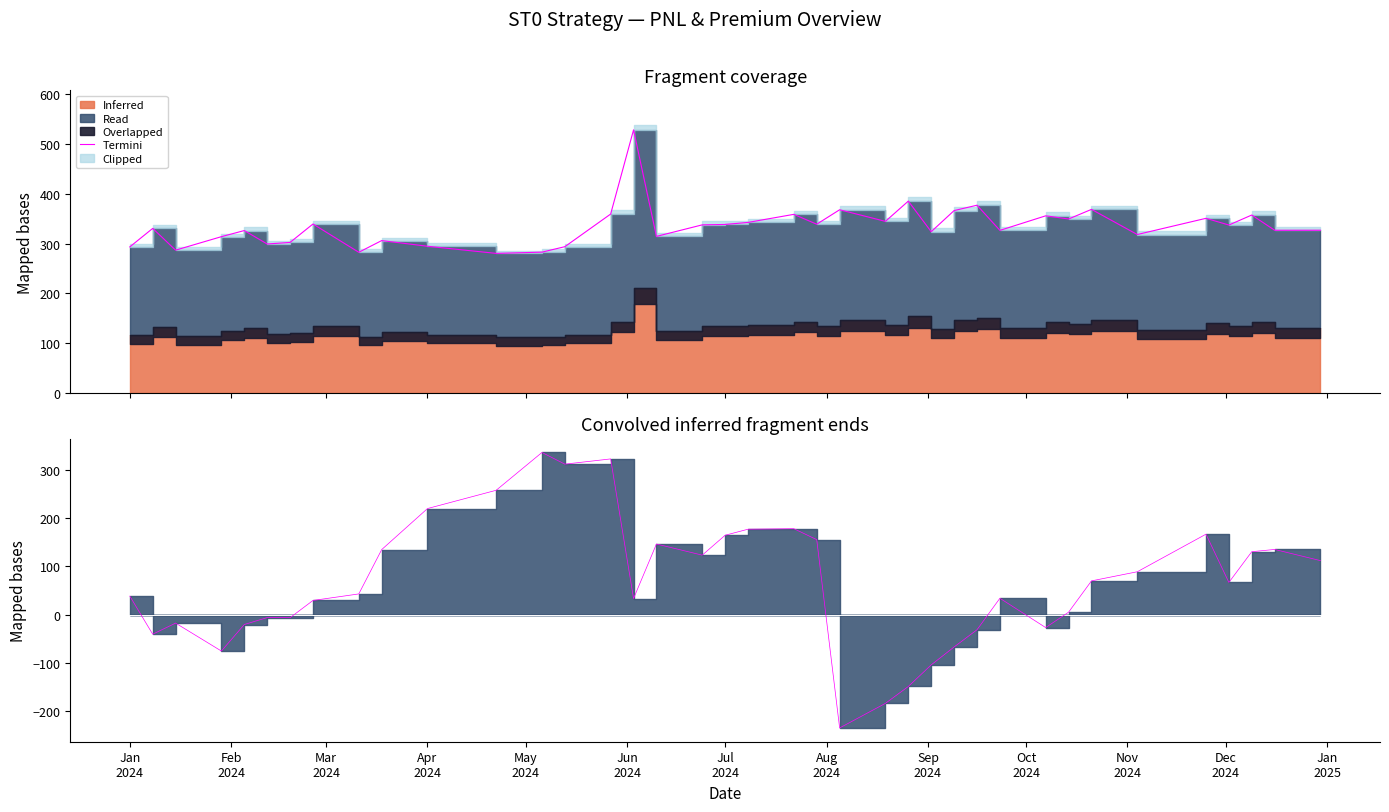

What is the difference between the second highest and second lowest values?

506.7